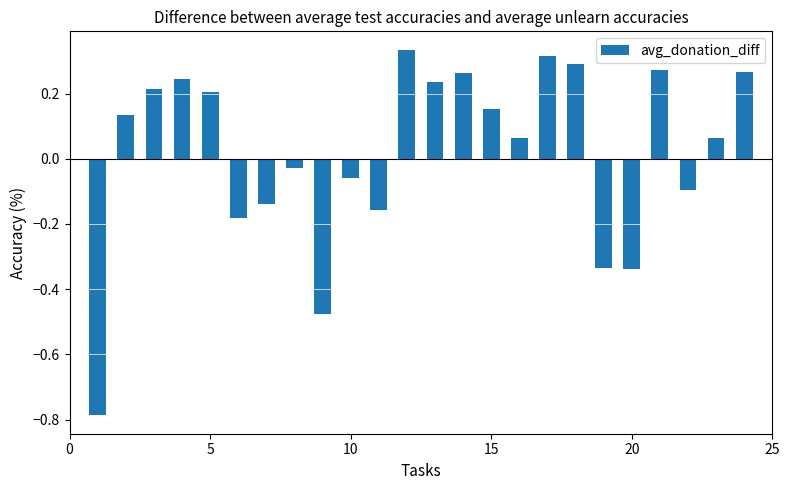

How many values are below 0?

10